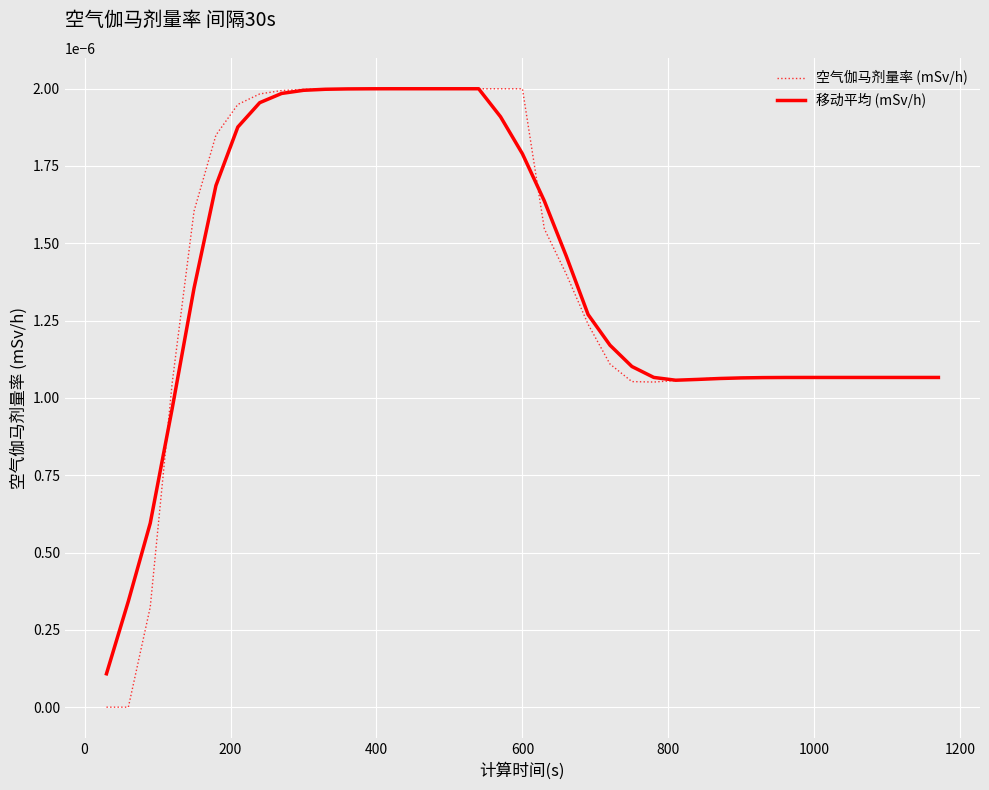

How many lines are shown in the chart?

2